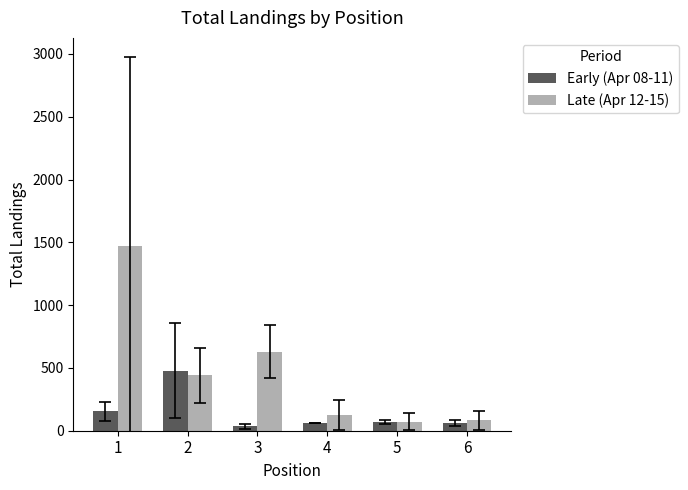

Where is Early (Apr 08-11) nearest to the value 256?

1